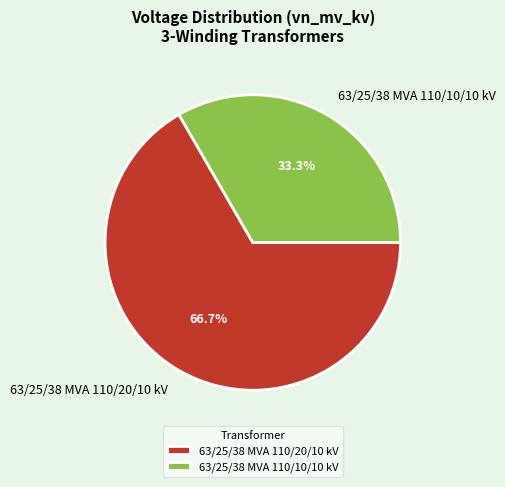

Is the sum of 63/25/38 MVA 110/10/10 kV and 63/25/38 MVA 110/20/10 kV greater than half?

Yes